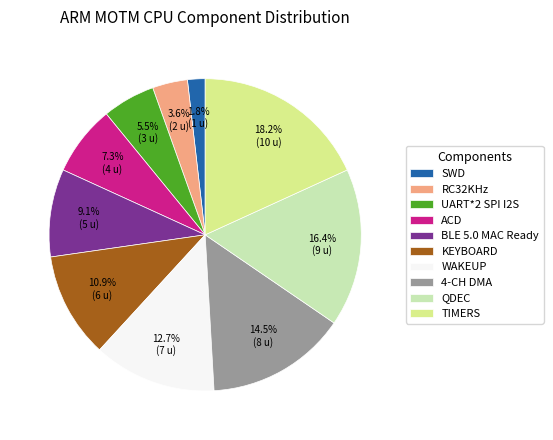

Rank the categories by value from highest to lowest.

TIMERS, QDEC, 4-CH DMA, WAKEUP, KEYBOARD, BLE 5.0 MAC Ready, ACD, UART*2 SPI I2S, RC32KHz, SWD